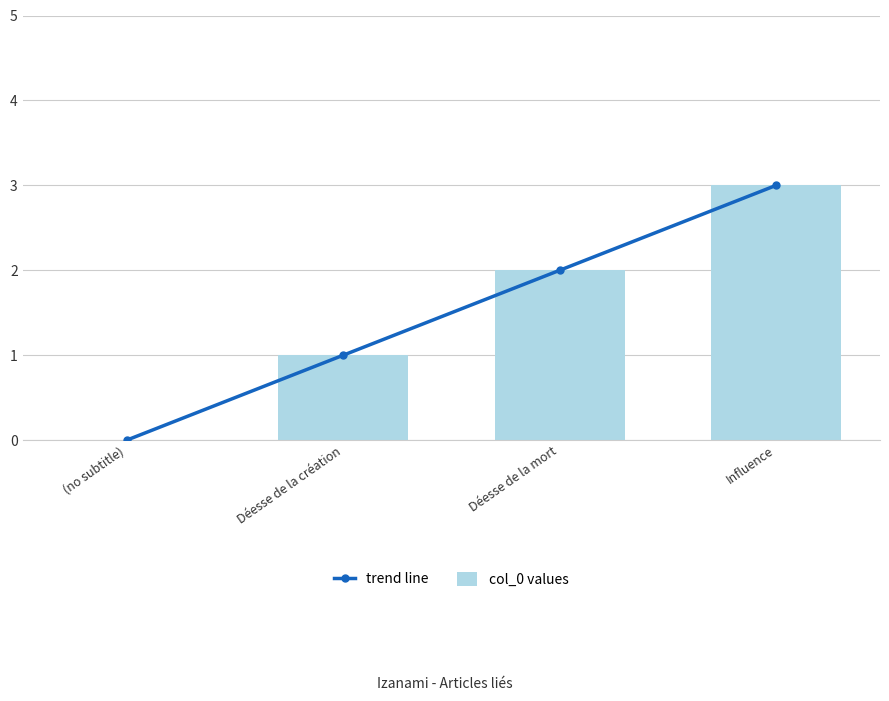

How many data points does each series have?

4